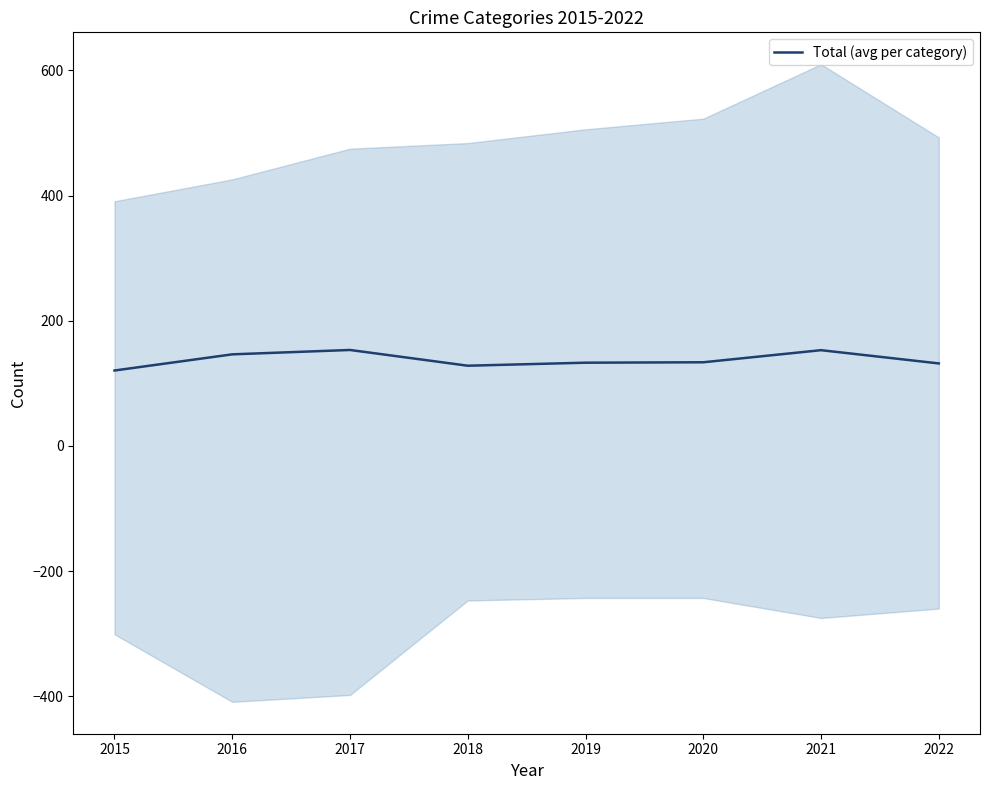

List the labels in order of value, largest first.

2017, 2021, 2016, 2020, 2019, 2022, 2018, 2015